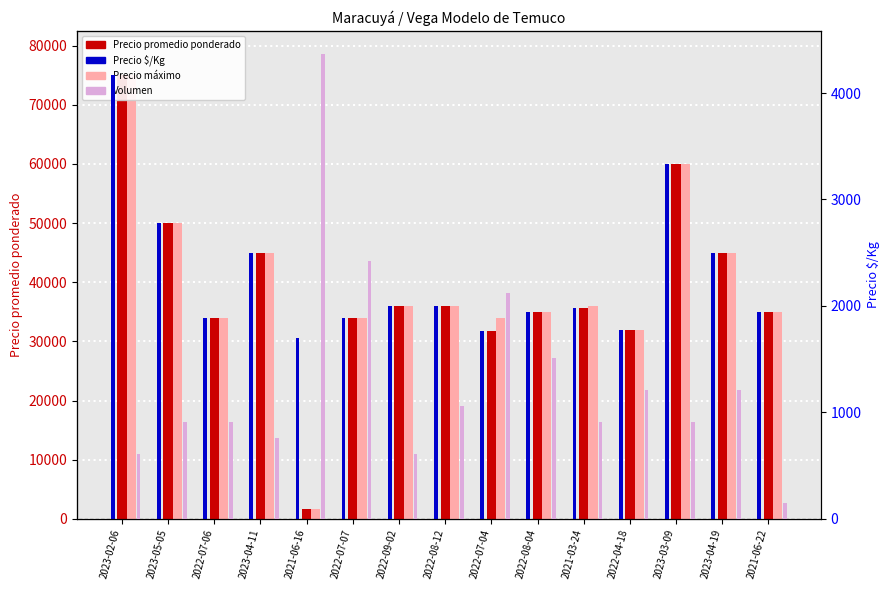

At which category does the chart reach its minimum across all series?

2021-06-22